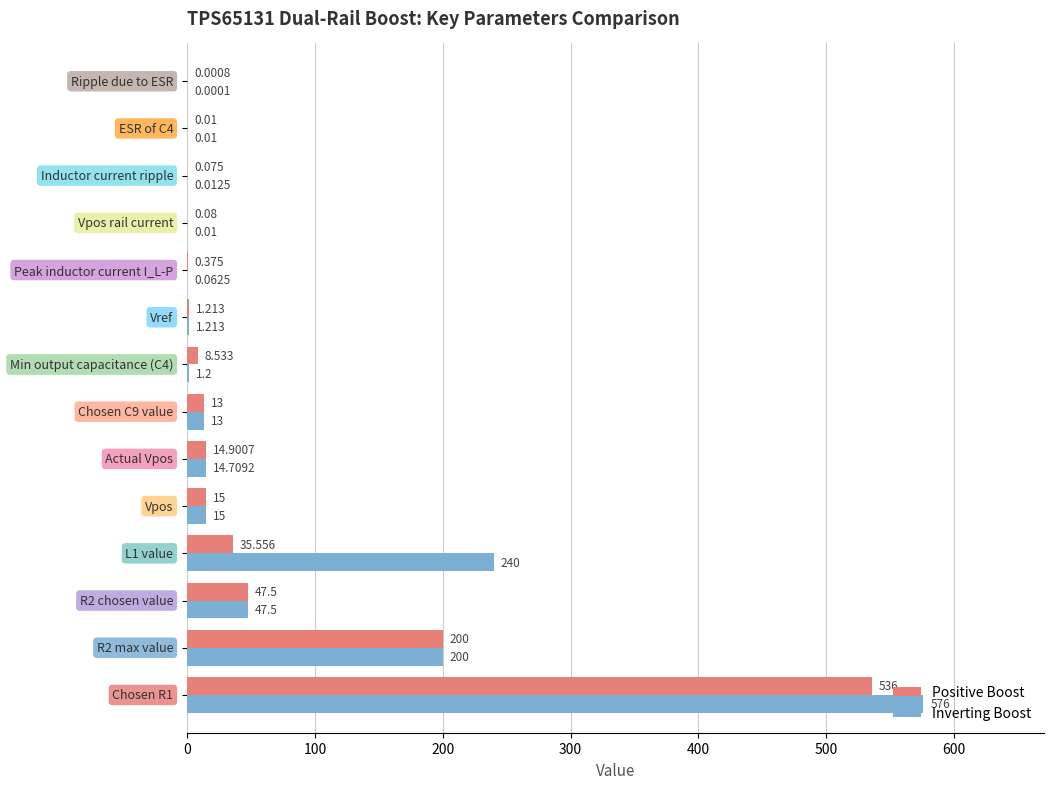

How many categories are shown in the chart?

14